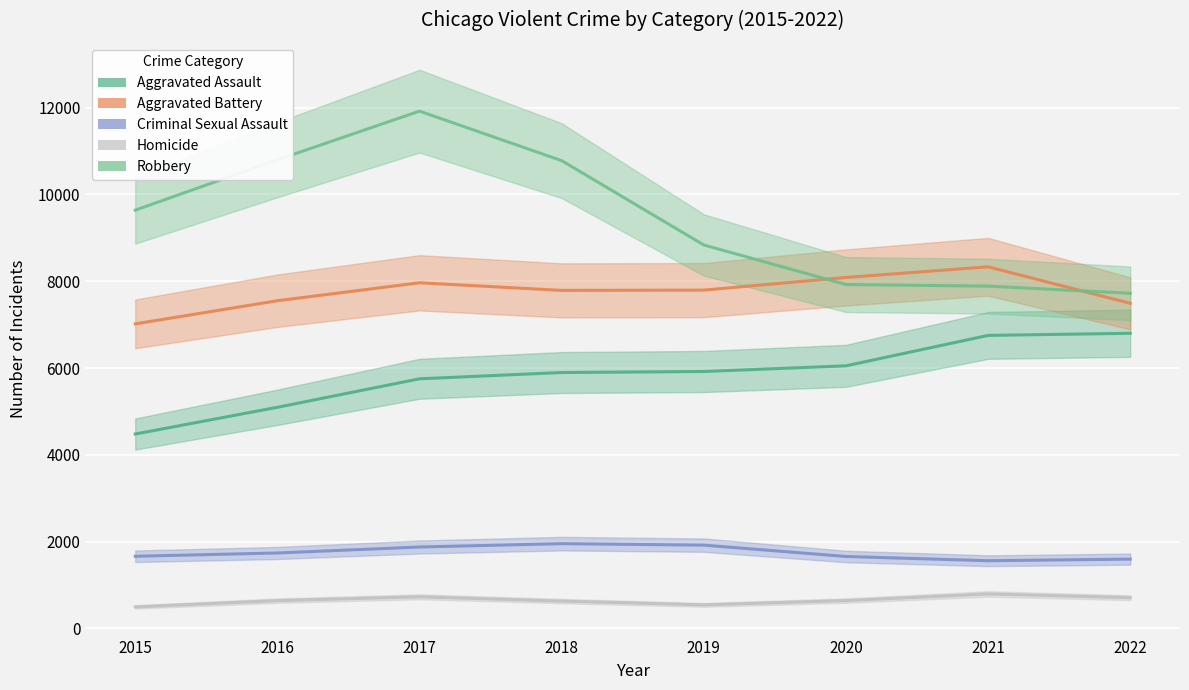

Where is Aggravated Battery nearest to the value 7675?

2018